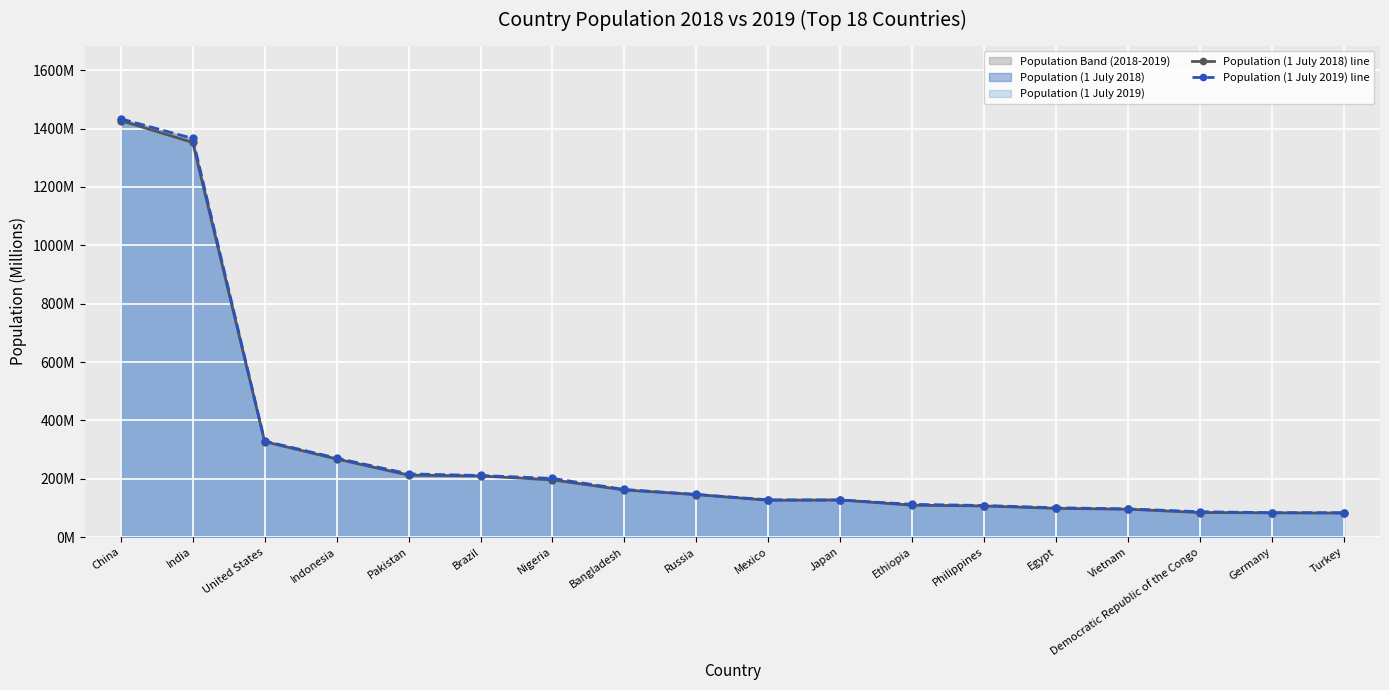

Where does the Population (1 July 2019) line series first go above 145?

China